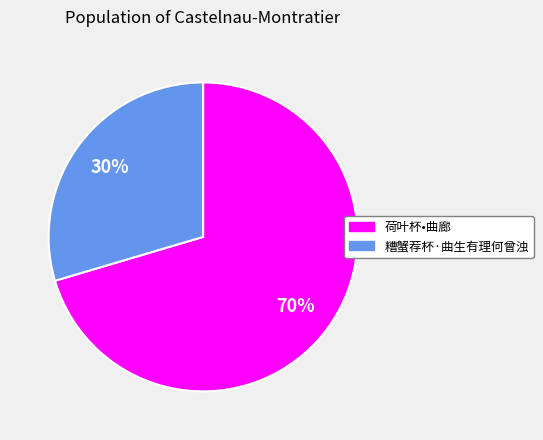

What is the majority slice?

荷叶杯•曲廊